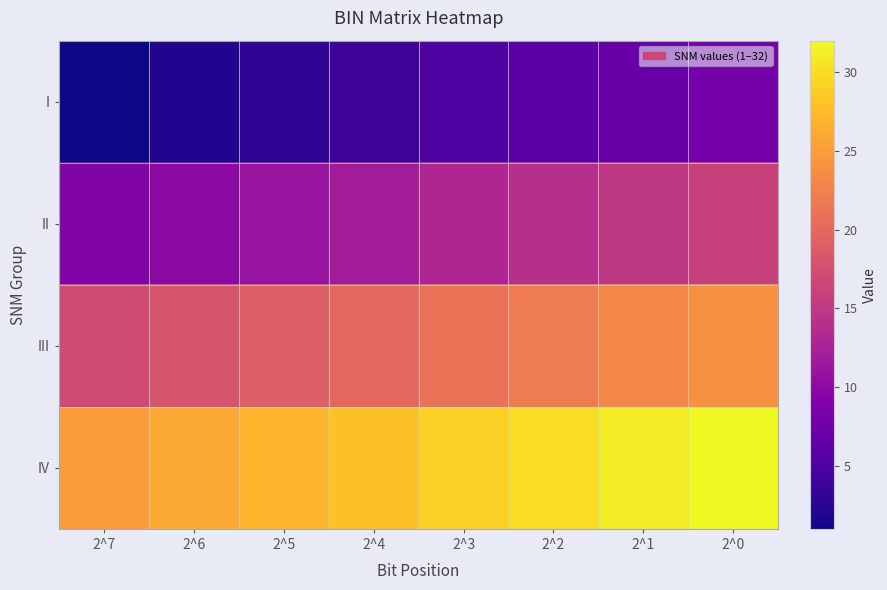

At how many categories does at least one series exceed 24?

8